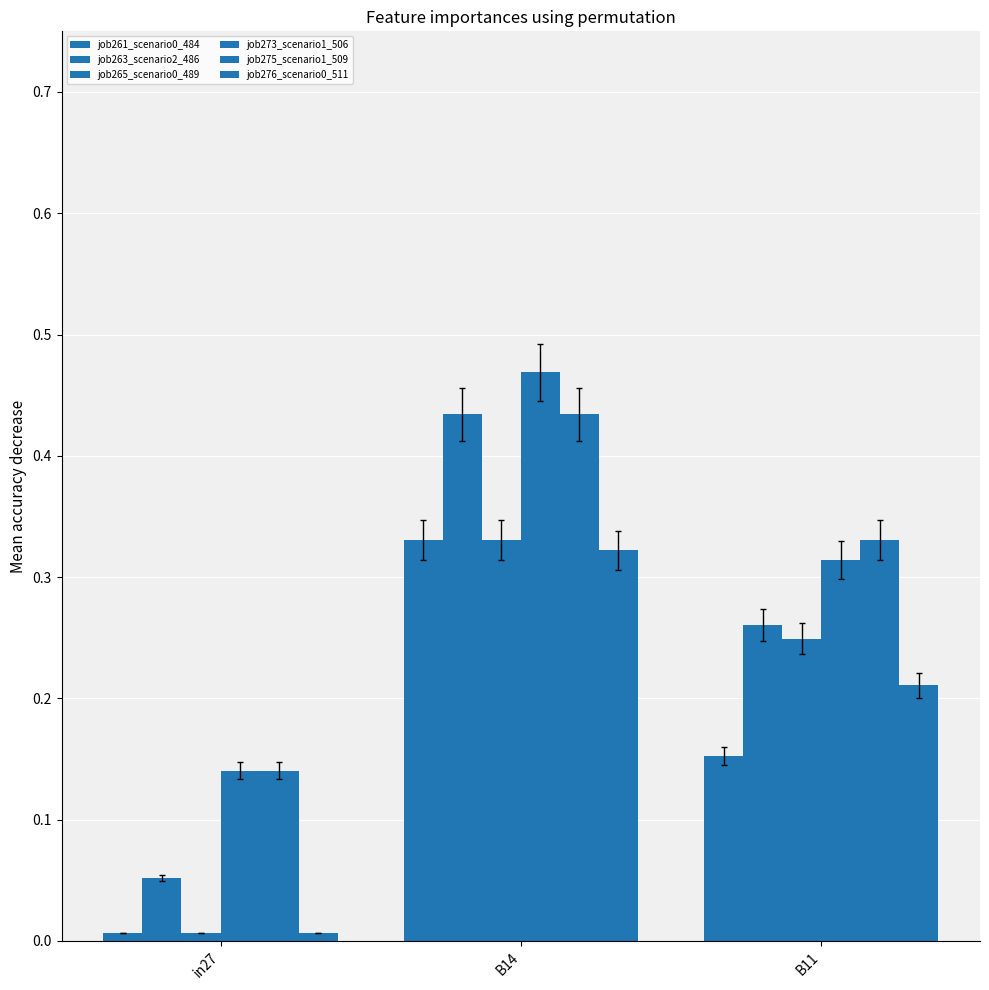

What is the total value across all series at B14?

2.3